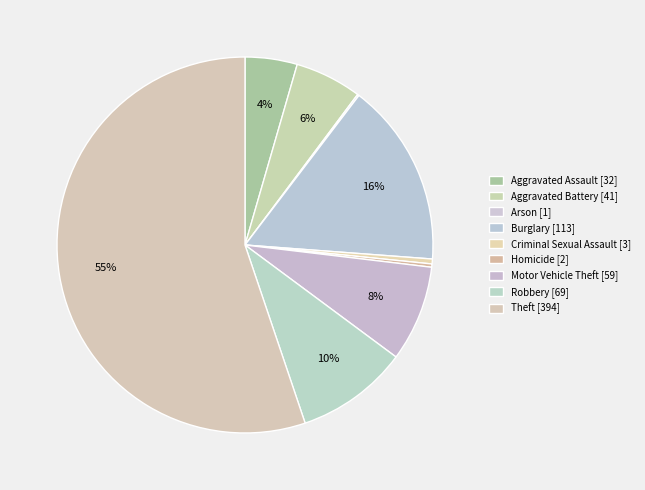

Is there any slice that represents more than half of the pie?

Yes